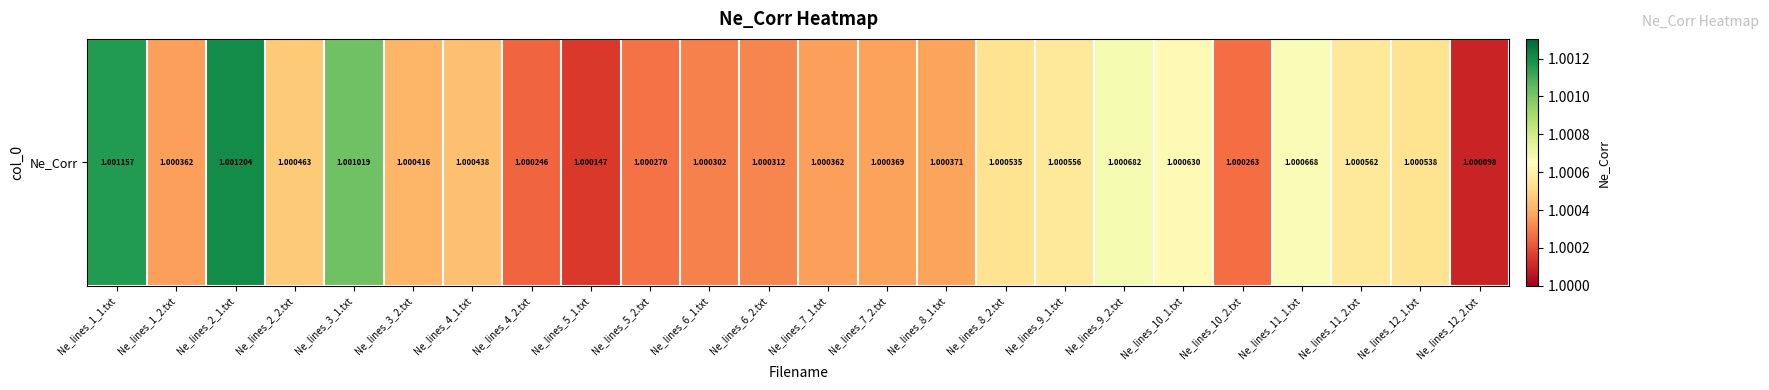

At which category does the chart reach its minimum across all series?

Ne_lines_12_2.txt